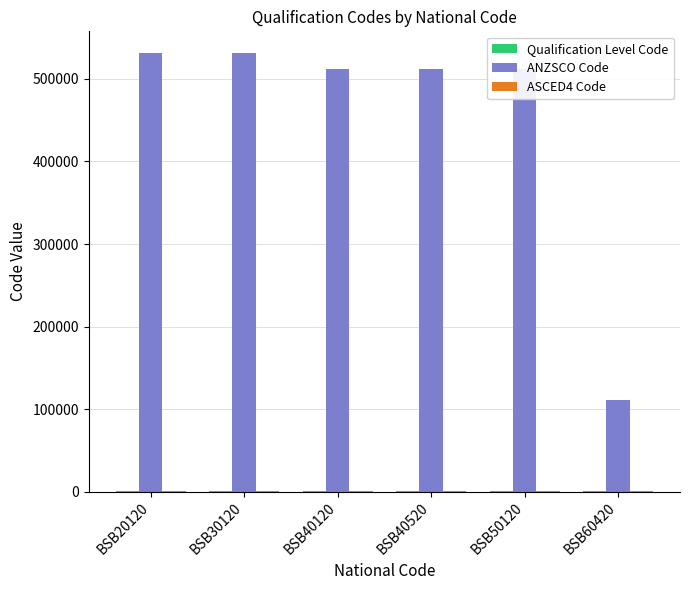

How many groups of bars are there?

6